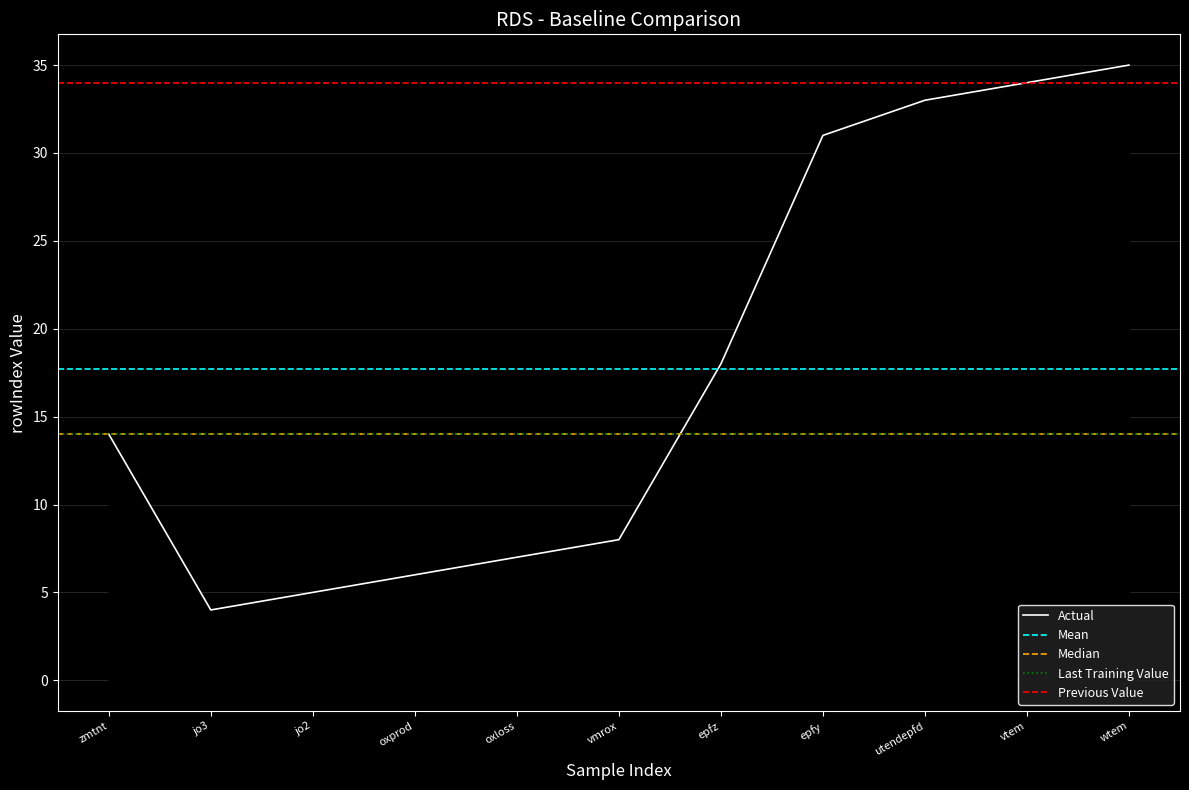

At which label is the value closest to 19?

epfz